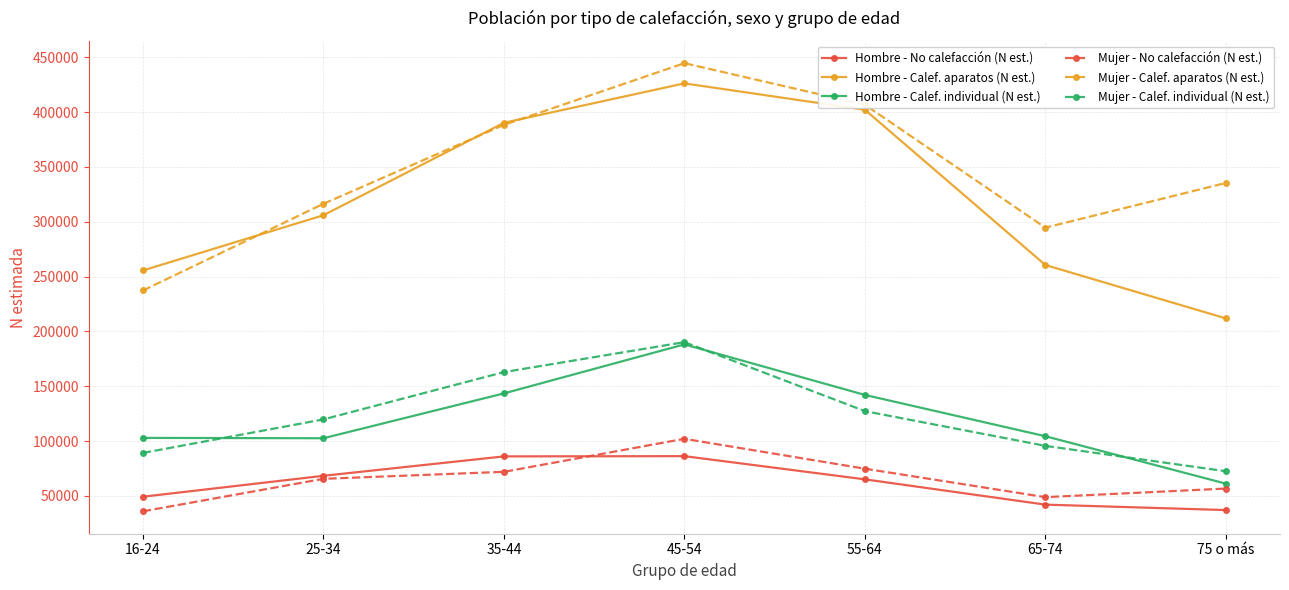

True or false: Mujer - Calef. aparatos (N est.) has more than 0 points higher than both neighbors.

True